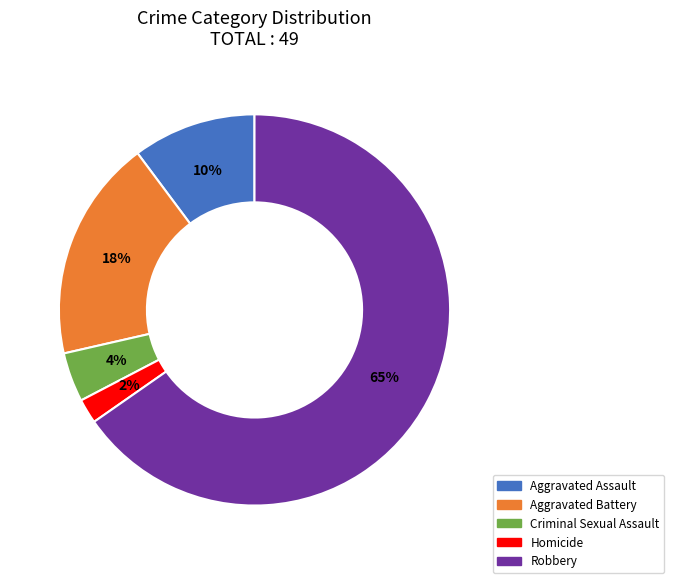

Is the sum of Criminal Sexual Assault and Aggravated Assault greater than half?

No